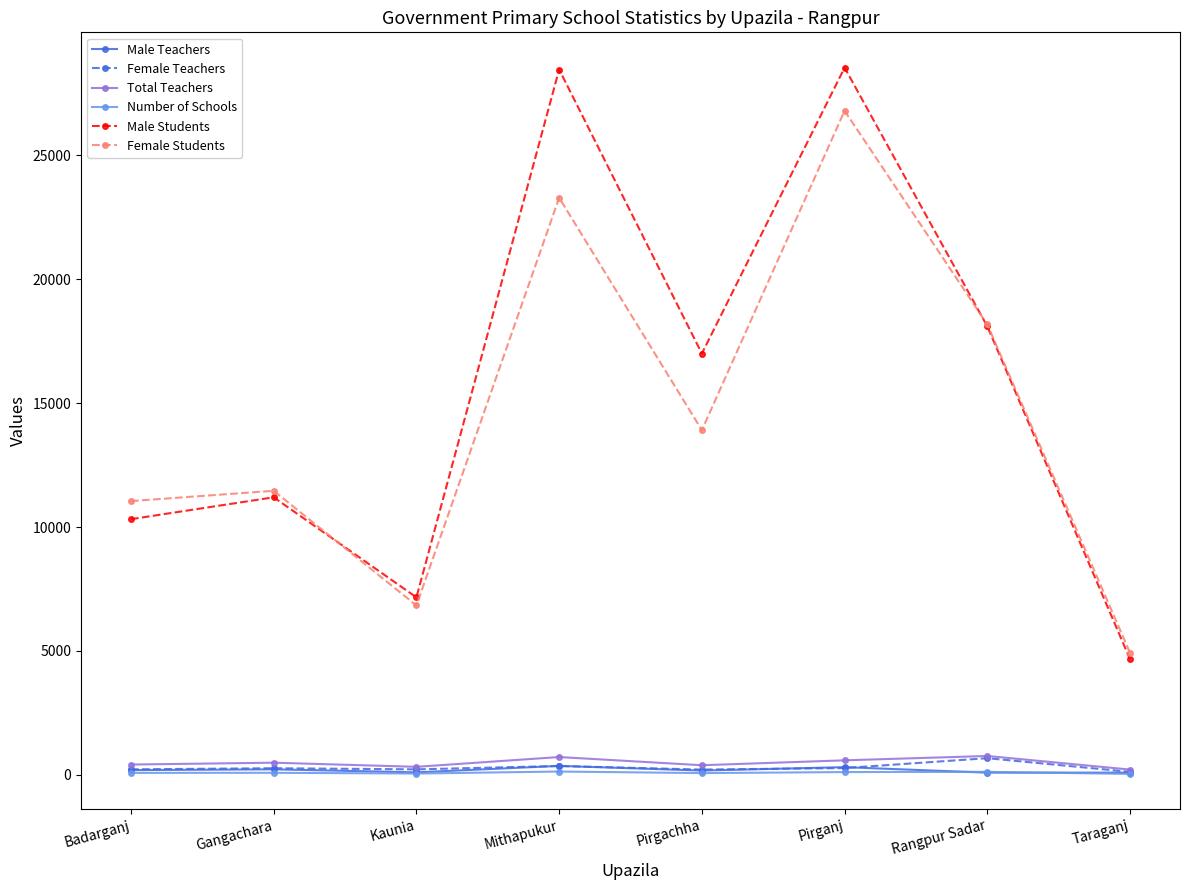

Which series has the widest spread of values?

Male Students